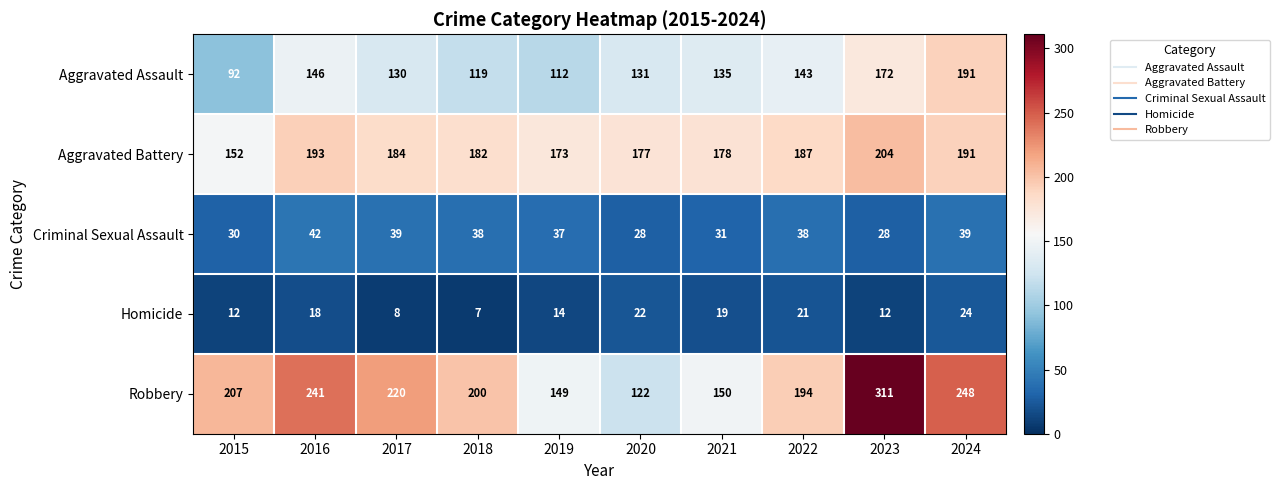

Which label corresponds to the largest value in the chart?

2023